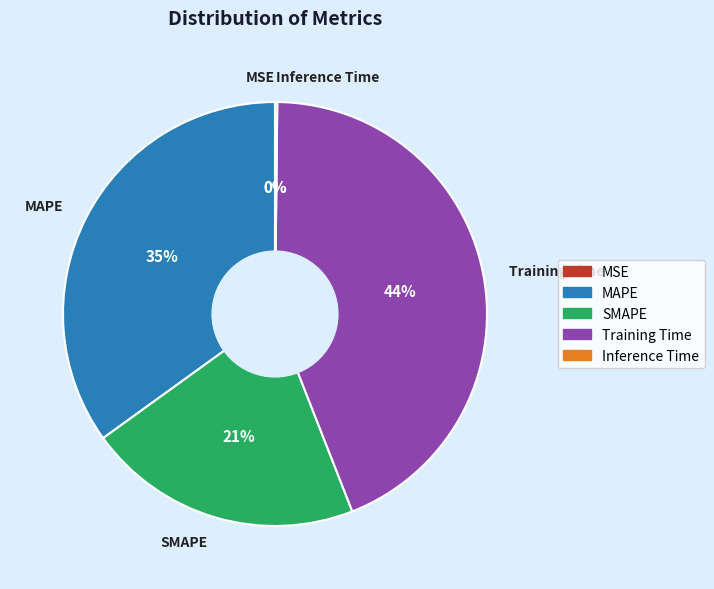

Which slice is the largest?

Training Time